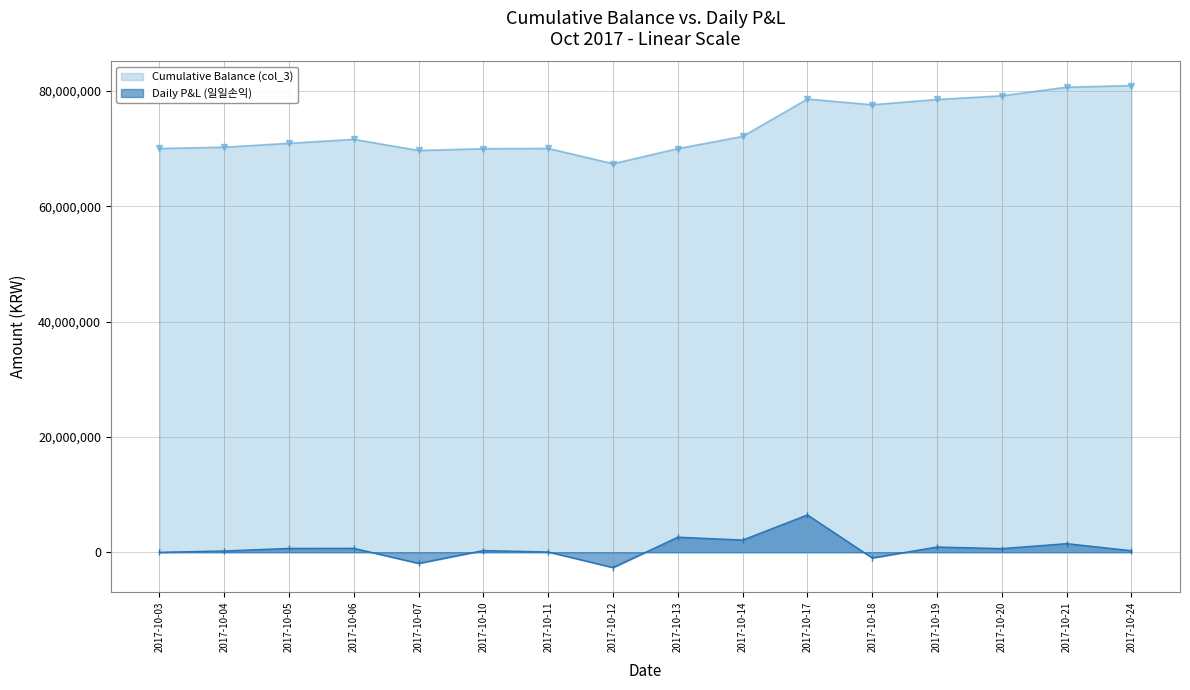

True or false: Daily P&L (일일손익) and Cumulative Balance (col_3) cross at least once.

False